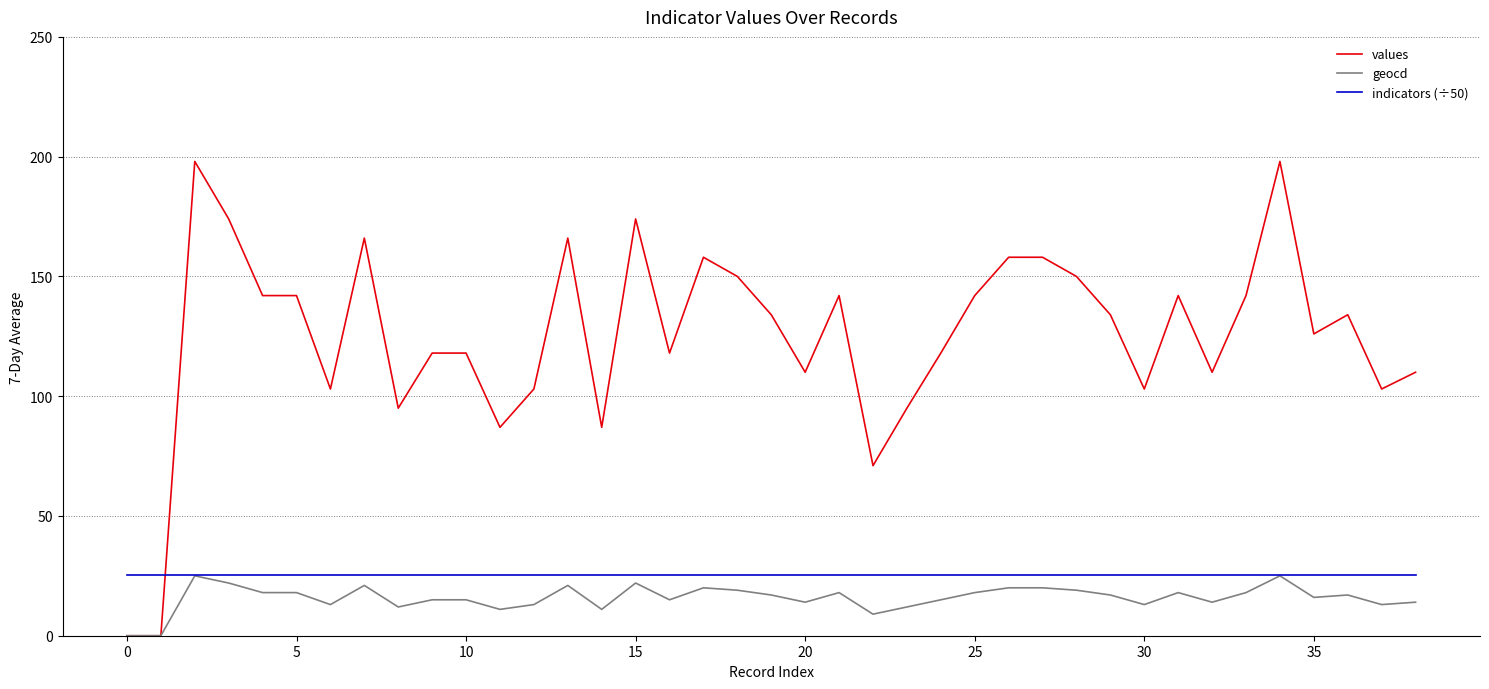

What are all the series names shown in the legend?

values, geocd, indicators (÷50)